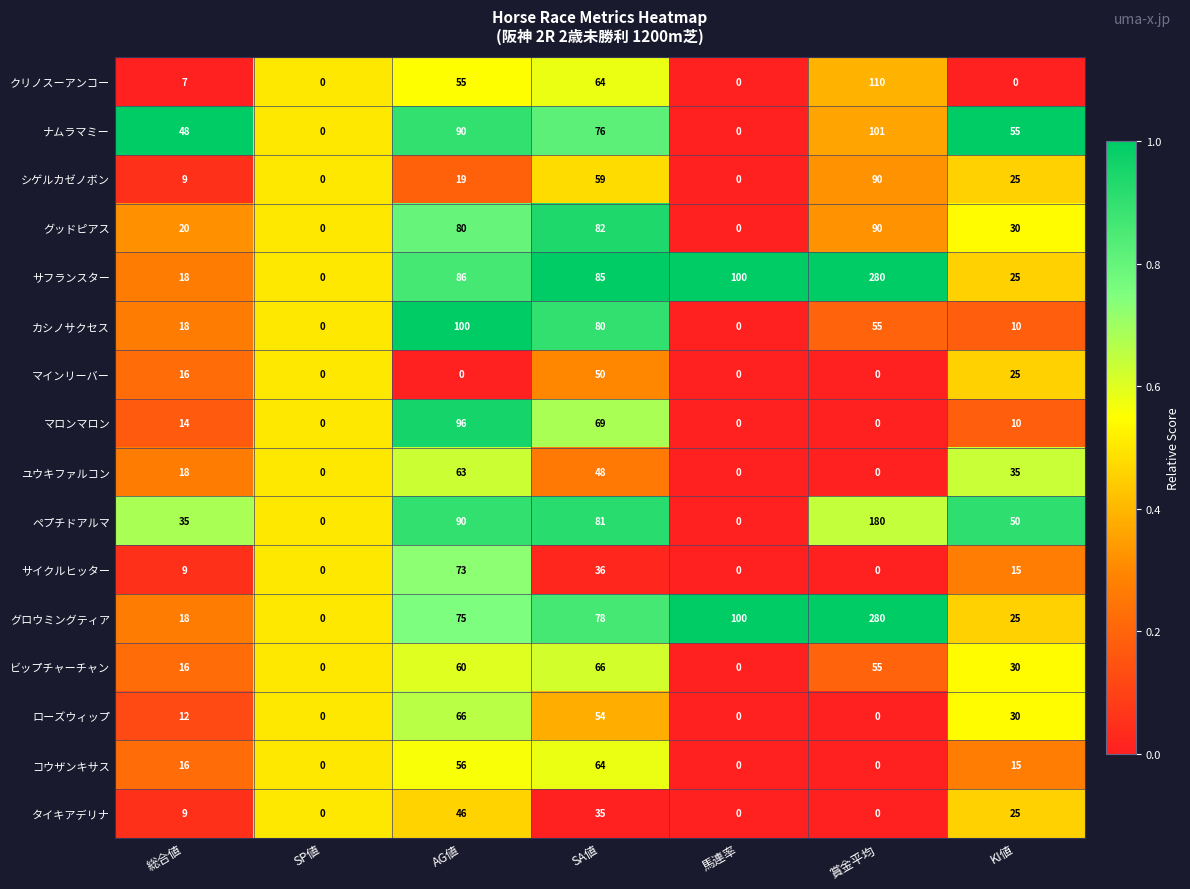

The ローズウィップ series shows 23 at 馬連率. True or false?

False